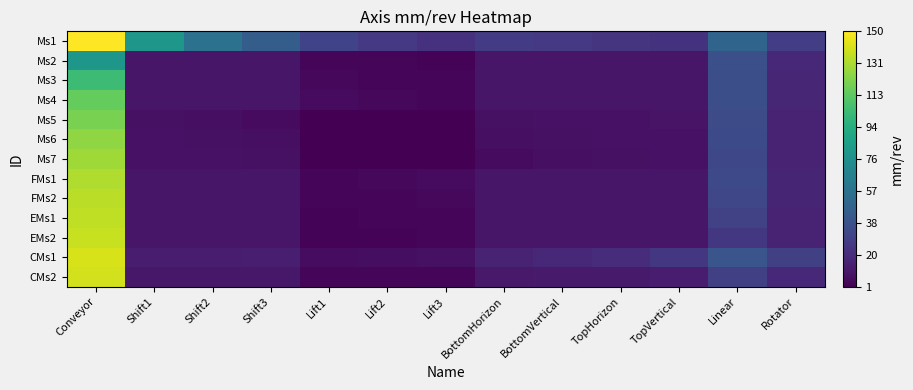

Which category has the lowest value across all series?

Lift1